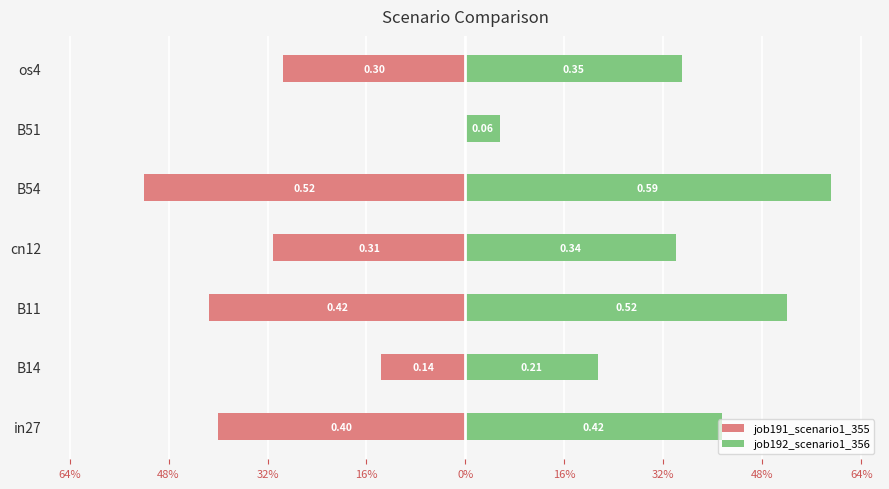

How many groups of bars are there?

7